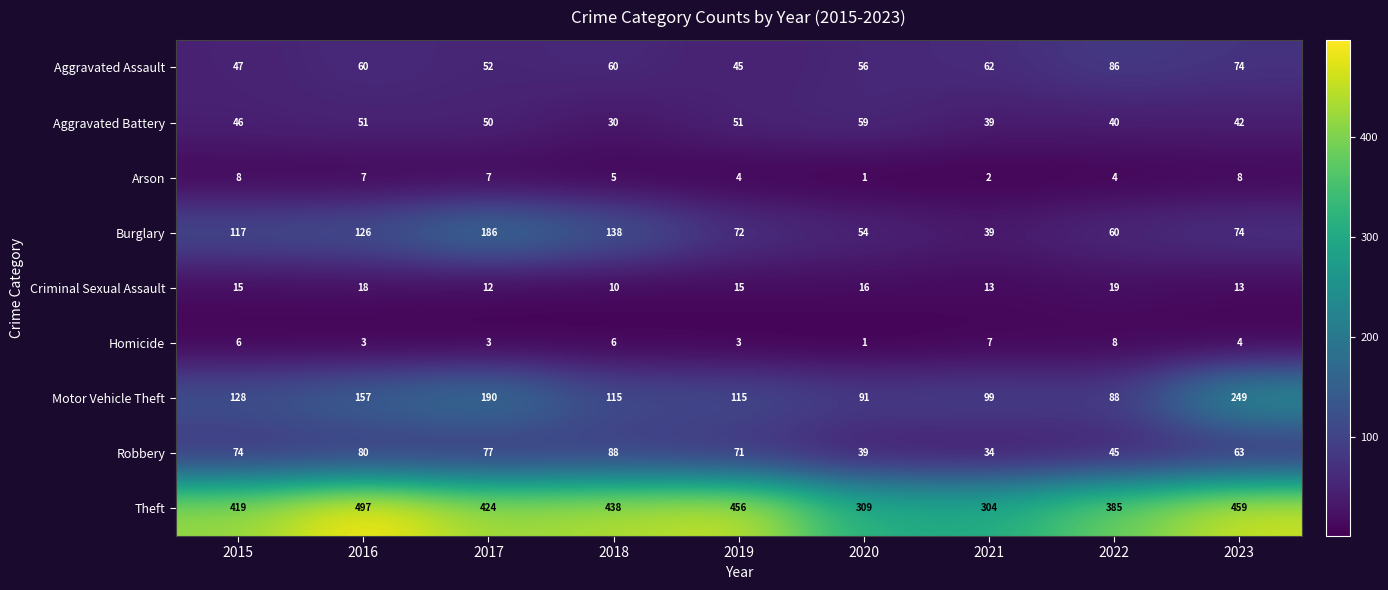

At 2019, list the series in order from largest to smallest.

Theft, Motor Vehicle Theft, Burglary, Robbery, Aggravated Battery, Aggravated Assault, Criminal Sexual Assault, Arson, Homicide